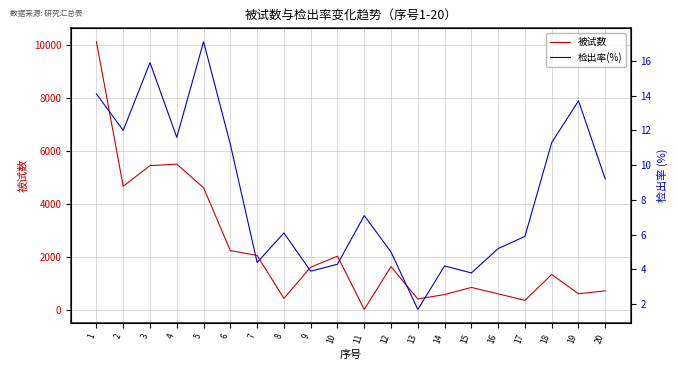

Rank the series at 14 from highest to lowest value.

被试数, 检出率(%)